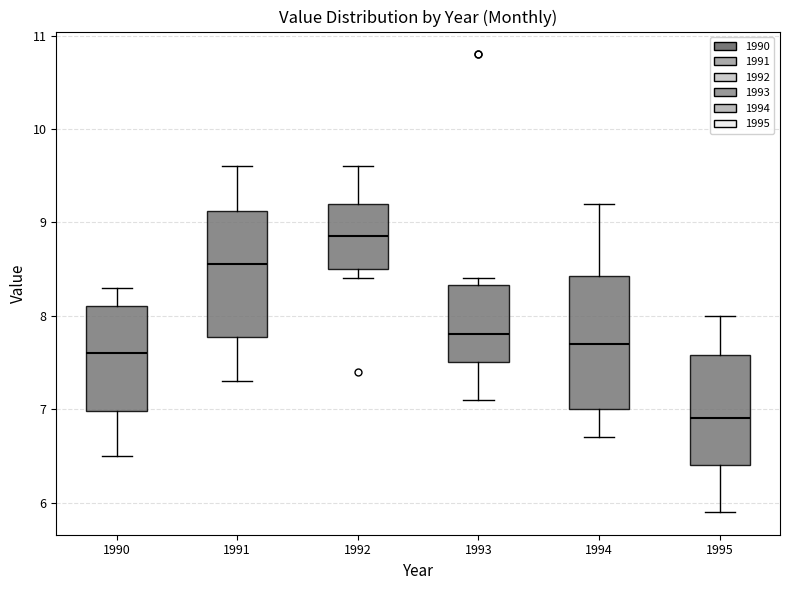

Which box has the highest median line?

1992